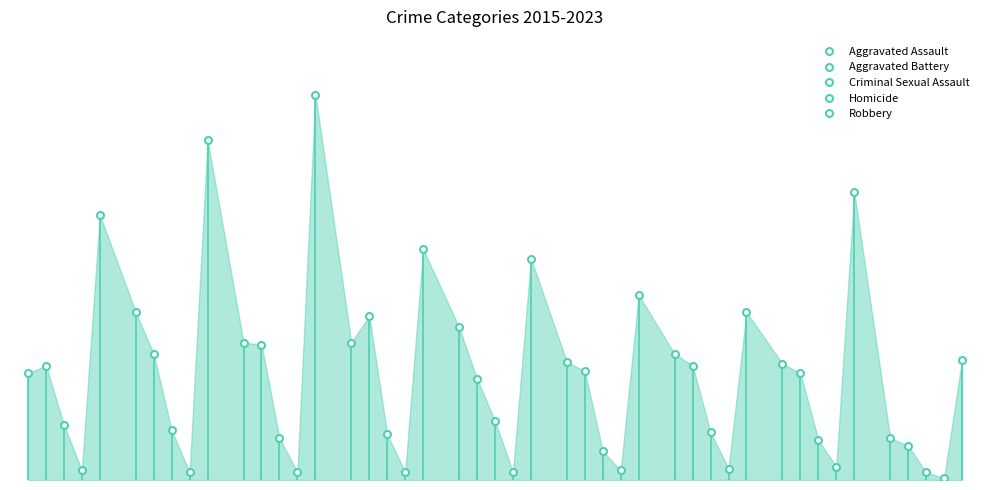

True or false: Homicide and Aggravated Assault cross at least once.

False